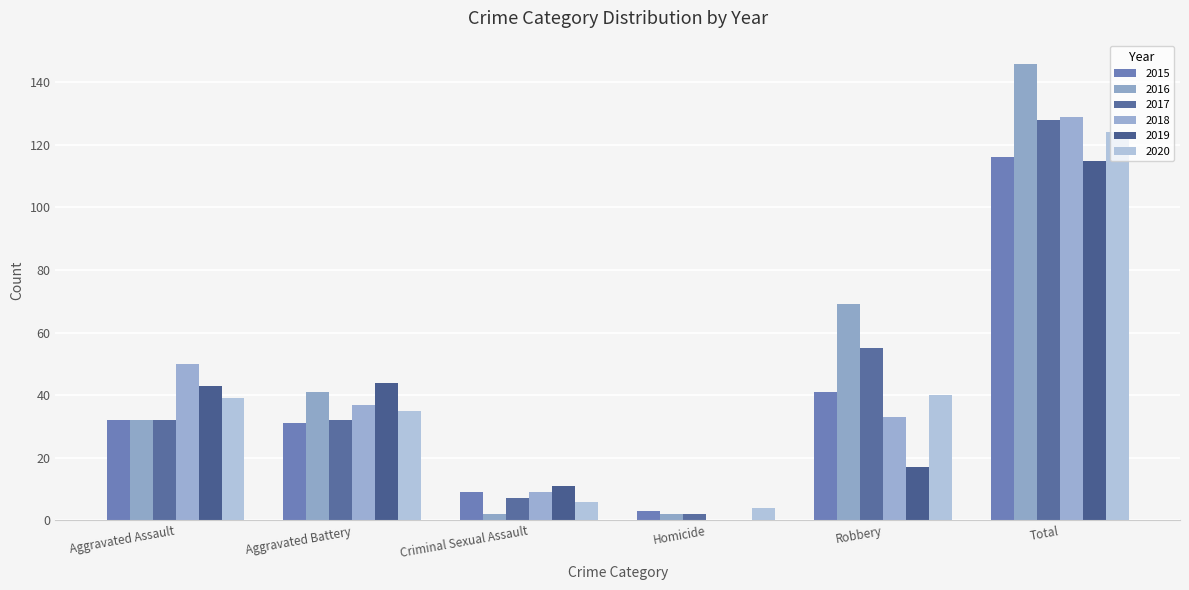

What is the label of the 5th bar from the right?

Aggravated Battery